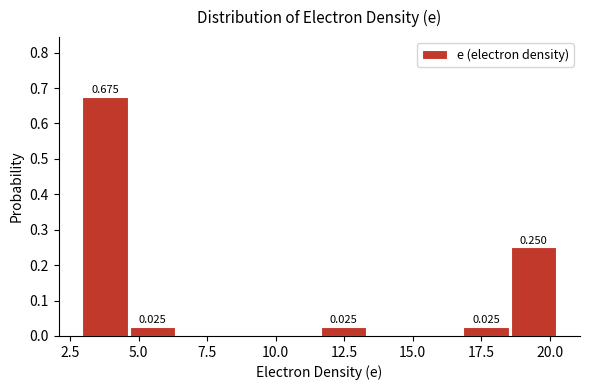

Around what value on the x-axis is the tallest bar? Give the approximate position of its centre, as read against the axis.

4.0